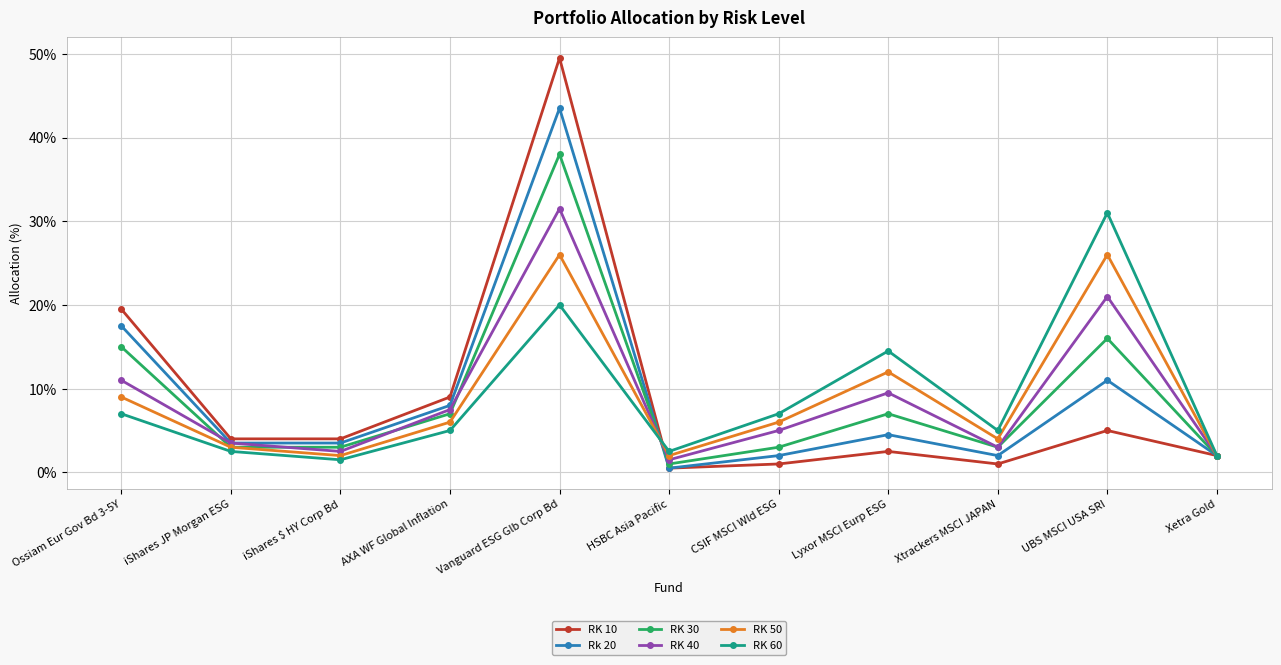

What is the average value of the Rk 20 series?

8.9